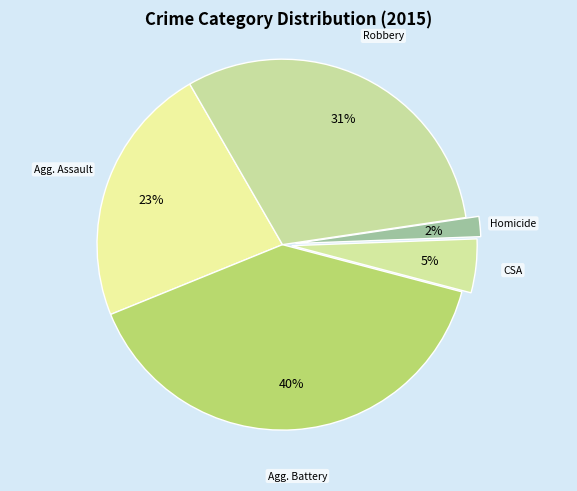

Count the number of slices in the pie.

5